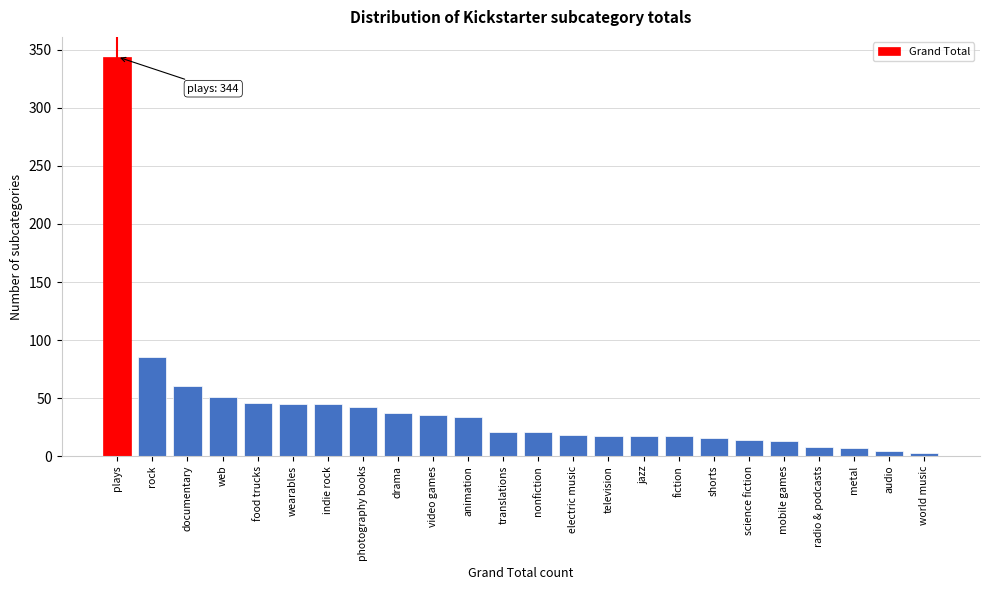

What position from the right is animation?

14